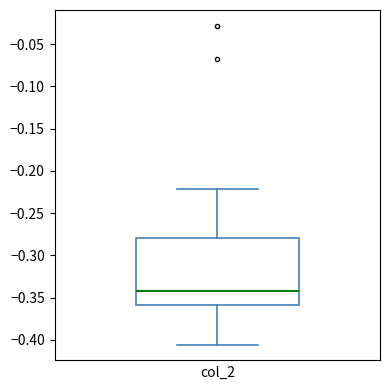

Where does the lower whisker of the box end on the y-axis? The values are not printed on the chart, so give them approximately, as read against the axis.

-0.405